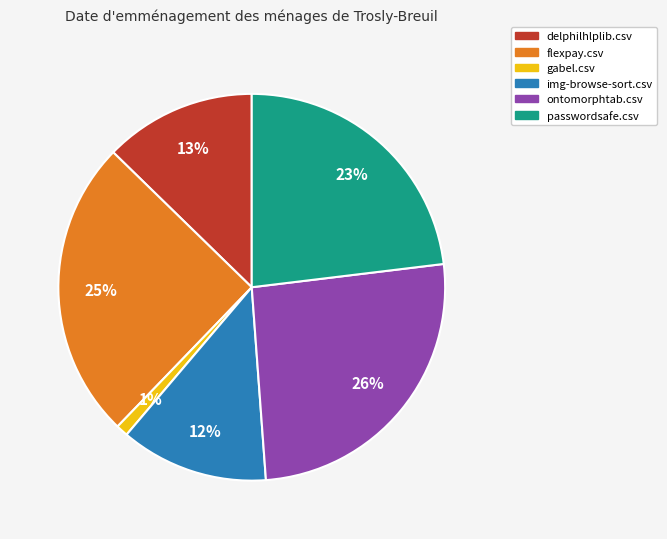

To the nearest percent, what is the average slice percentage?

17%